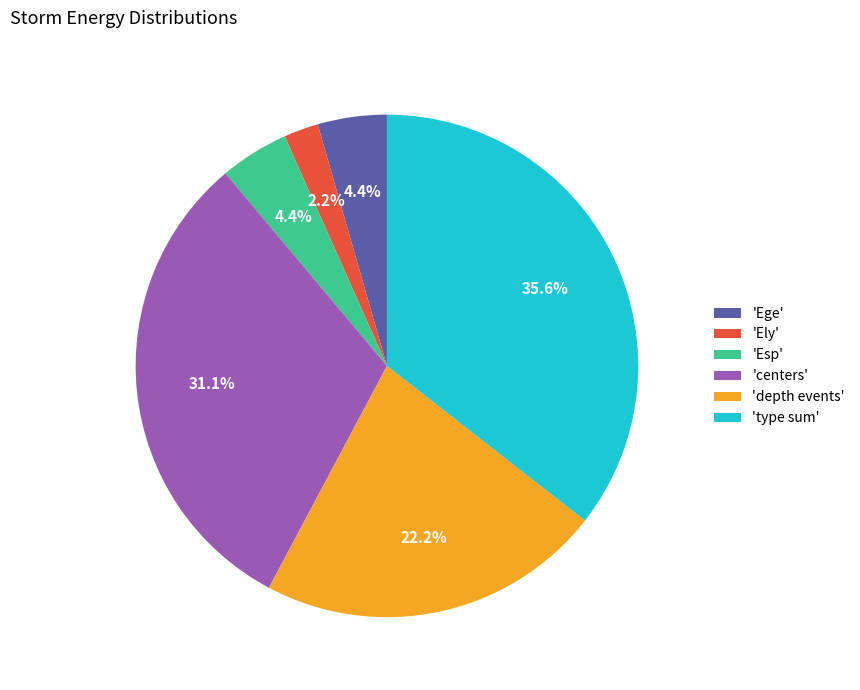

Which category has the smallest portion of the pie?

'Ely'